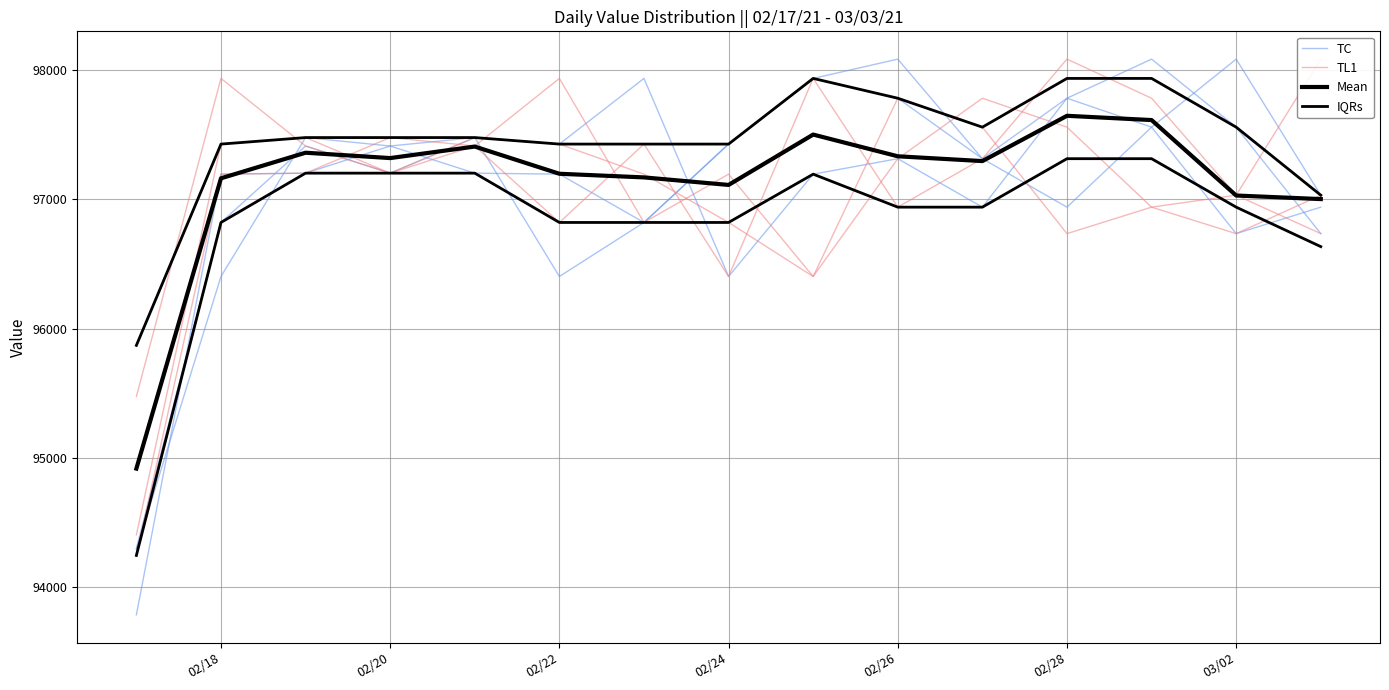

What is the value of the Mean point at the 1st from the left?

94916.6